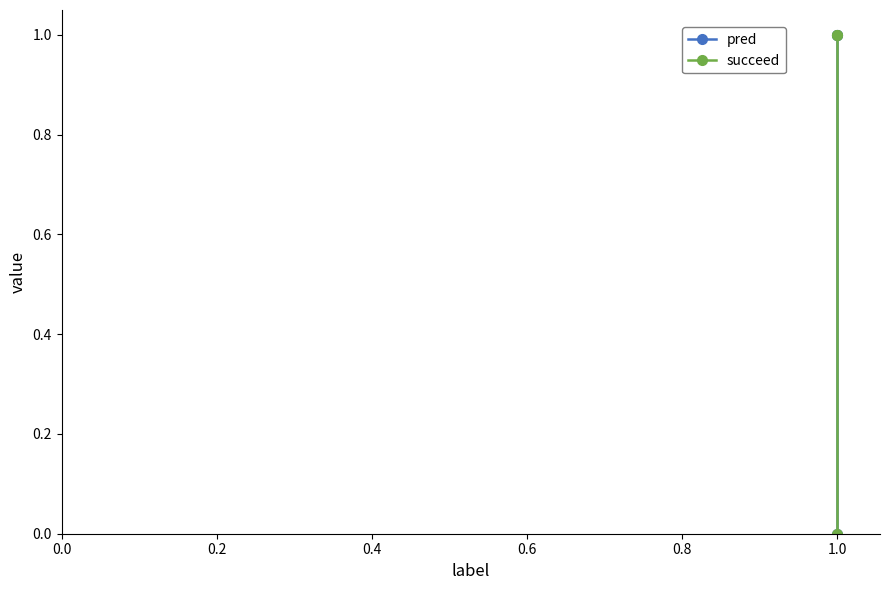

Which series has the largest total across all categories?

pred